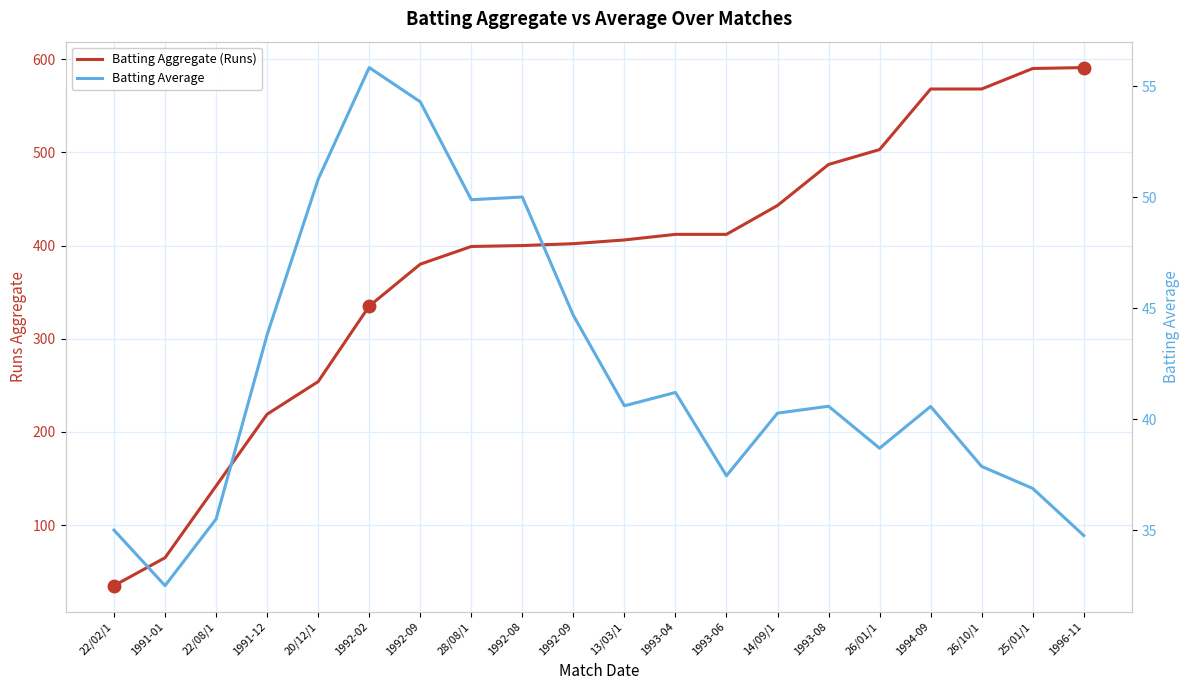

True or false: Batting Average and Batting Aggregate (Runs) cross at least once.

False